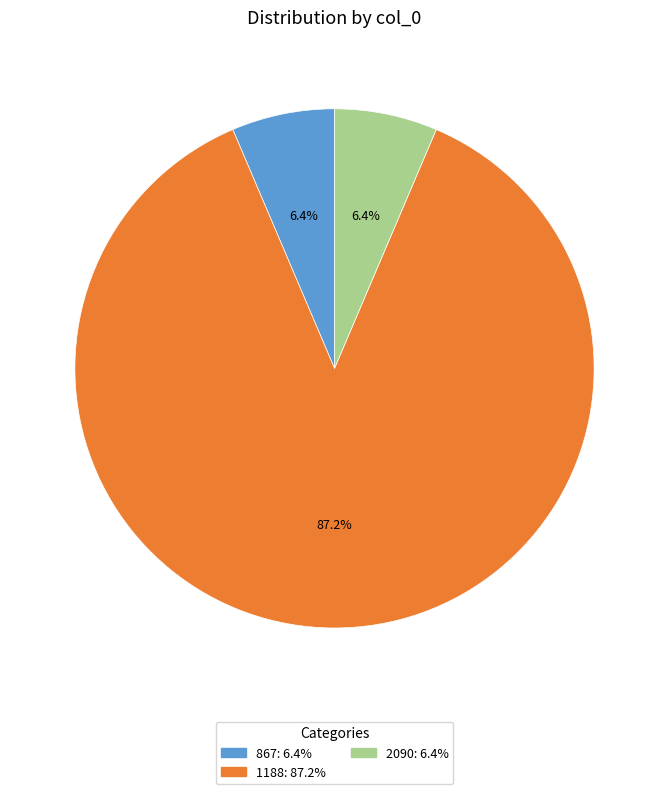

To the nearest percent, what is the difference between the largest and smallest slice percentages?

81%